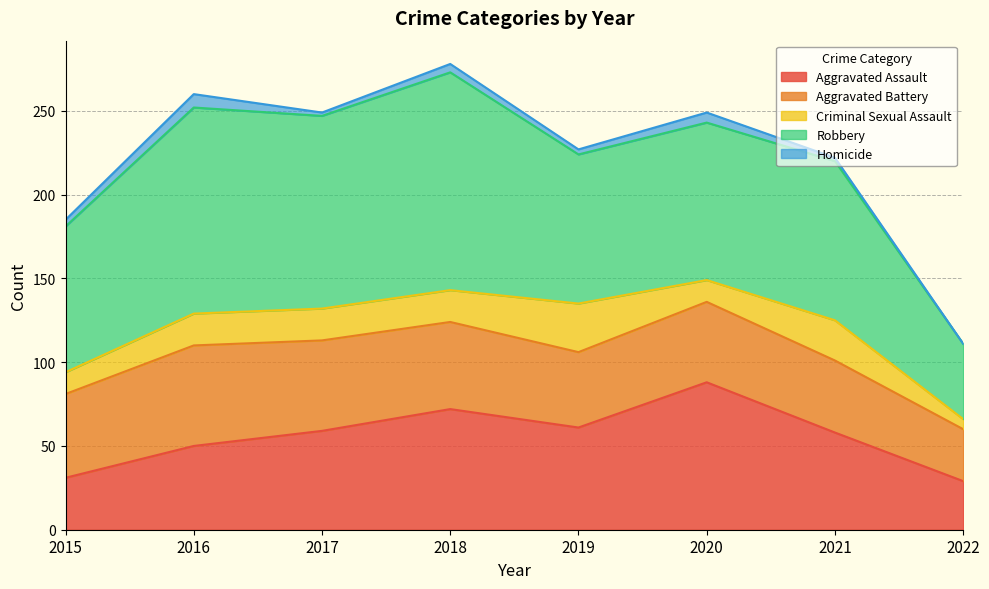

What is the total value across all series at 2016?

260